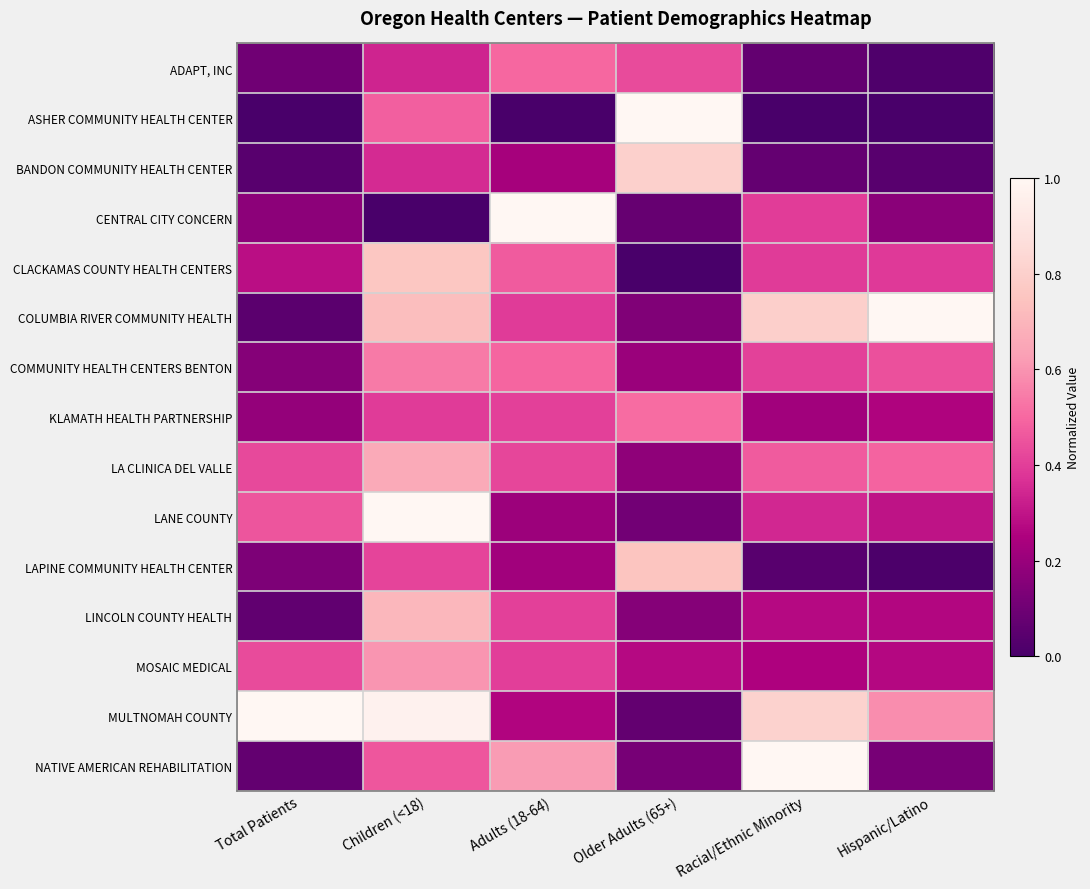

Reading left to right, transcribe all the data shown in this chart.

ADAPT, INC: Total Patients=0.1	Children (<18)=0.3	Adults (18-64)=0.5	Older Adults (65+)=0.4	Racial/Ethnic Minority=0.1	Hispanic/Latino=0.0
ASHER COMMUNITY HEALTH CENTER: Total Patients=0.0	Children (<18)=0.5	Adults (18-64)=0.0	Older Adults (65+)=1.0	Racial/Ethnic Minority=0.0	Hispanic/Latino=0.0
BANDON COMMUNITY HEALTH CENTER: Total Patients=0.0	Children (<18)=0.4	Adults (18-64)=0.2	Older Adults (65+)=0.8	Racial/Ethnic Minority=0.1	Hispanic/Latino=0.0
CENTRAL CITY CONCERN: Total Patients=0.2	Children (<18)=0.0	Adults (18-64)=1.0	Older Adults (65+)=0.1	Racial/Ethnic Minority=0.4	Hispanic/Latino=0.2
CLACKAMAS COUNTY HEALTH CENTERS: Total Patients=0.3	Children (<18)=0.8	Adults (18-64)=0.5	Older Adults (65+)=0.0	Racial/Ethnic Minority=0.4	Hispanic/Latino=0.4
COLUMBIA RIVER COMMUNITY HEALTH: Total Patients=0.0	Children (<18)=0.7	Adults (18-64)=0.4	Older Adults (65+)=0.1	Racial/Ethnic Minority=0.8	Hispanic/Latino=1.0
COMMUNITY HEALTH CENTERS BENTON: Total Patients=0.2	Children (<18)=0.5	Adults (18-64)=0.5	Older Adults (65+)=0.2	Racial/Ethnic Minority=0.4	Hispanic/Latino=0.4
KLAMATH HEALTH PARTNERSHIP: Total Patients=0.2	Children (<18)=0.4	Adults (18-64)=0.4	Older Adults (65+)=0.5	Racial/Ethnic Minority=0.2	Hispanic/Latino=0.3
LA CLINICA DEL VALLE: Total Patients=0.4	Children (<18)=0.7	Adults (18-64)=0.4	Older Adults (65+)=0.2	Racial/Ethnic Minority=0.5	Hispanic/Latino=0.5
LANE COUNTY: Total Patients=0.5	Children (<18)=1.0	Adults (18-64)=0.2	Older Adults (65+)=0.1	Racial/Ethnic Minority=0.3	Hispanic/Latino=0.3
LAPINE COMMUNITY HEALTH CENTER: Total Patients=0.1	Children (<18)=0.4	Adults (18-64)=0.2	Older Adults (65+)=0.8	Racial/Ethnic Minority=0.0	Hispanic/Latino=0.0
LINCOLN COUNTY HEALTH: Total Patients=0.1	Children (<18)=0.7	Adults (18-64)=0.4	Older Adults (65+)=0.2	Racial/Ethnic Minority=0.3	Hispanic/Latino=0.3
MOSAIC MEDICAL: Total Patients=0.4	Children (<18)=0.6	Adults (18-64)=0.4	Older Adults (65+)=0.3	Racial/Ethnic Minority=0.3	Hispanic/Latino=0.3
MULTNOMAH COUNTY: Total Patients=1.0	Children (<18)=1.0	Adults (18-64)=0.3	Older Adults (65+)=0.1	Racial/Ethnic Minority=0.8	Hispanic/Latino=0.6
NATIVE AMERICAN REHABILITATION: Total Patients=0.1	Children (<18)=0.5	Adults (18-64)=0.6	Older Adults (65+)=0.1	Racial/Ethnic Minority=1.0	Hispanic/Latino=0.1